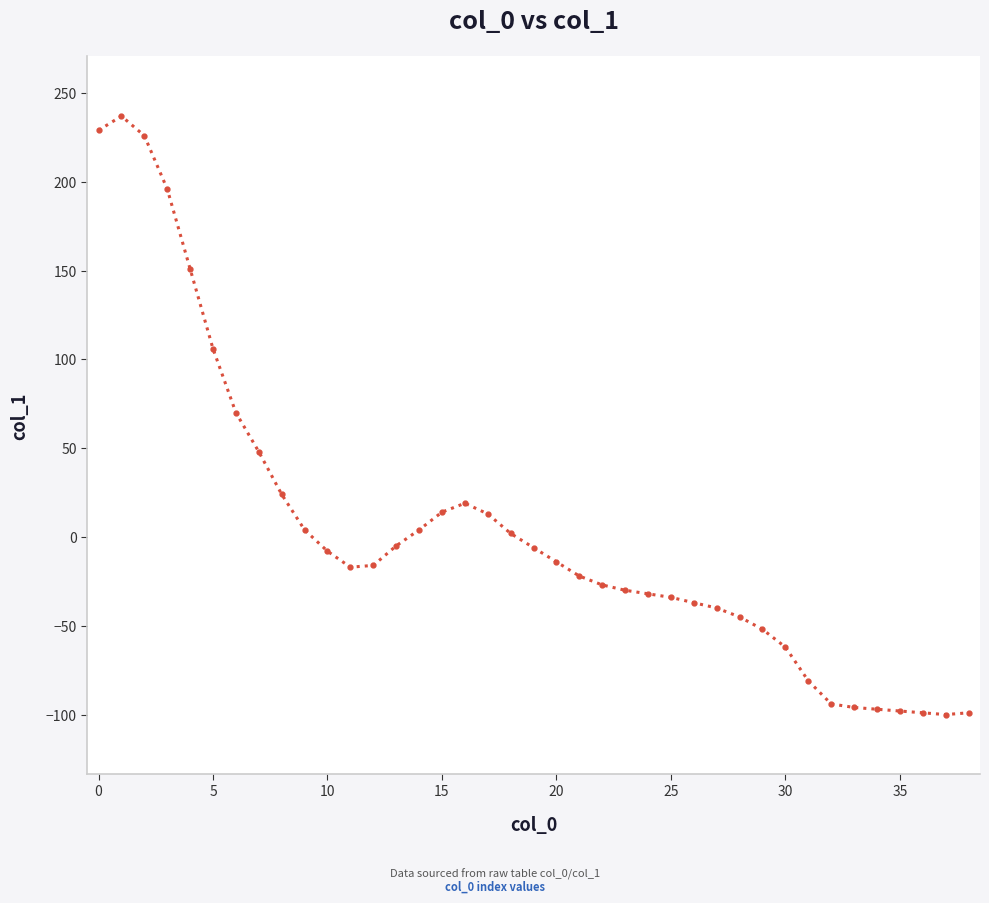

What is the minimum value shown in the chart?

-100